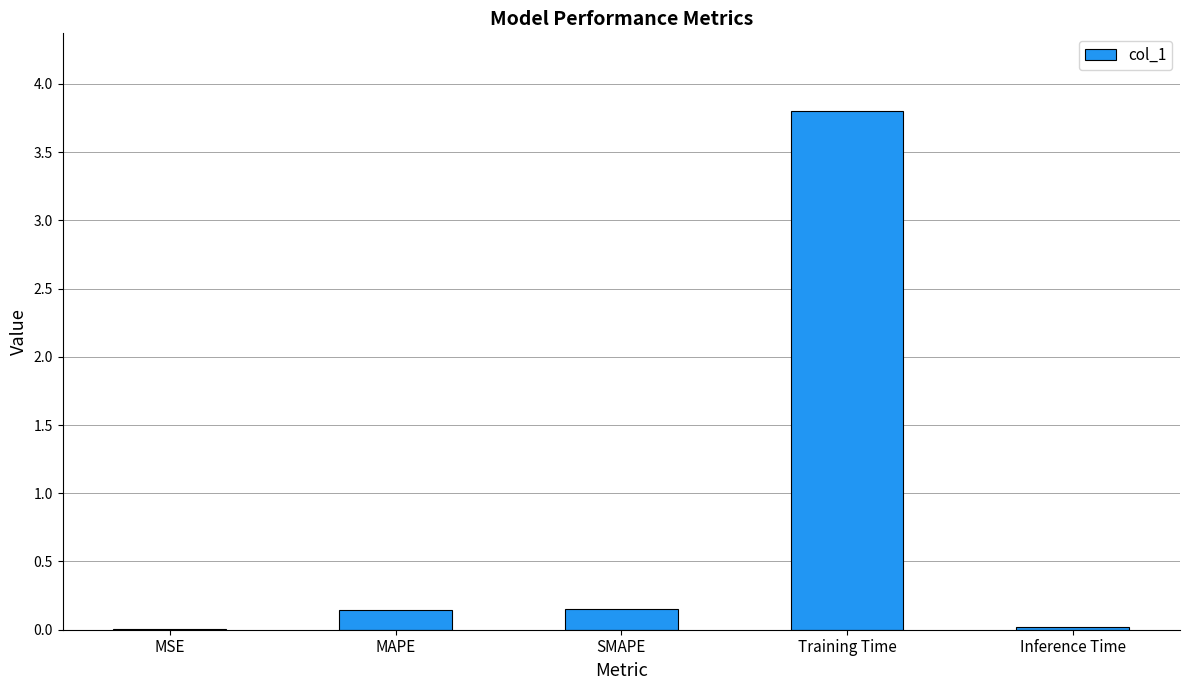

Read the value at MAPE.

0.1